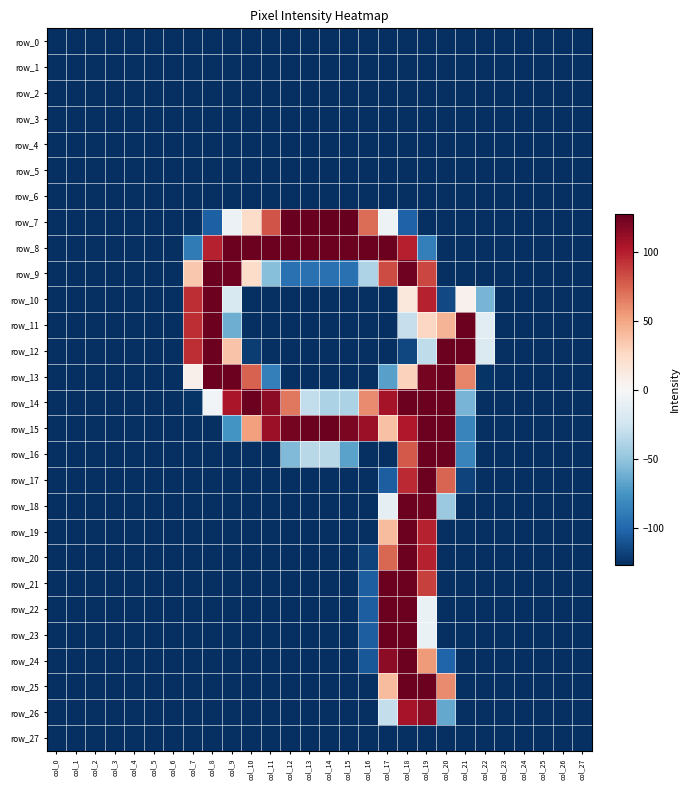

Between col_15 and col_20, which series saw the biggest shift?

row_7